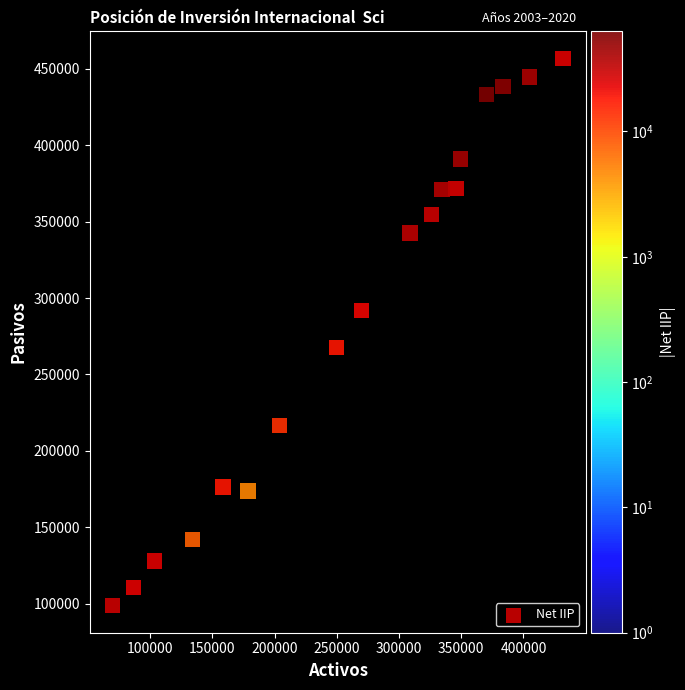

What is the range of X values (max minus min)?

362171